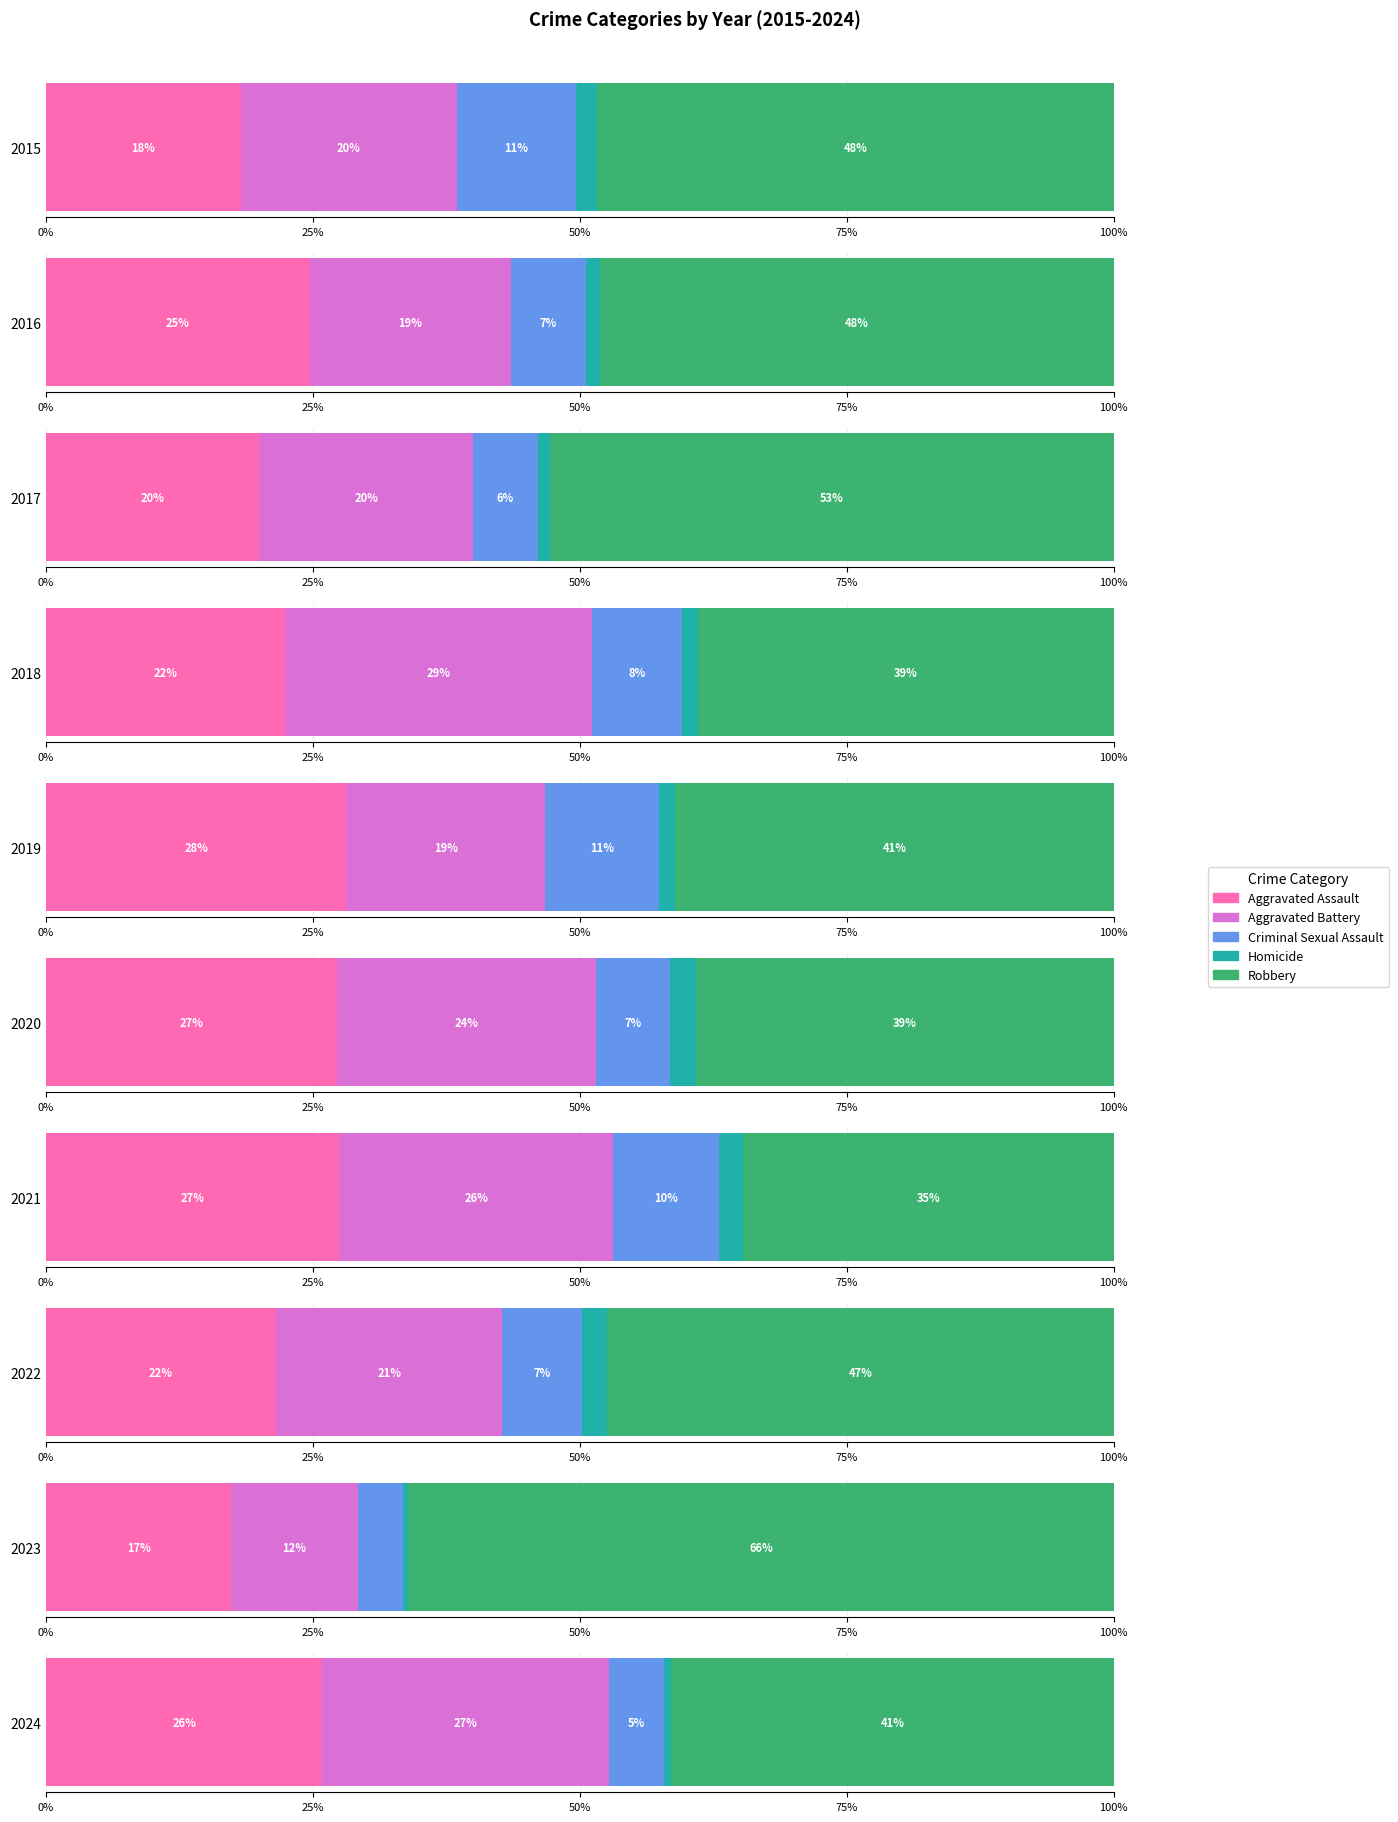

What is the minimum value shown in the chart?

2